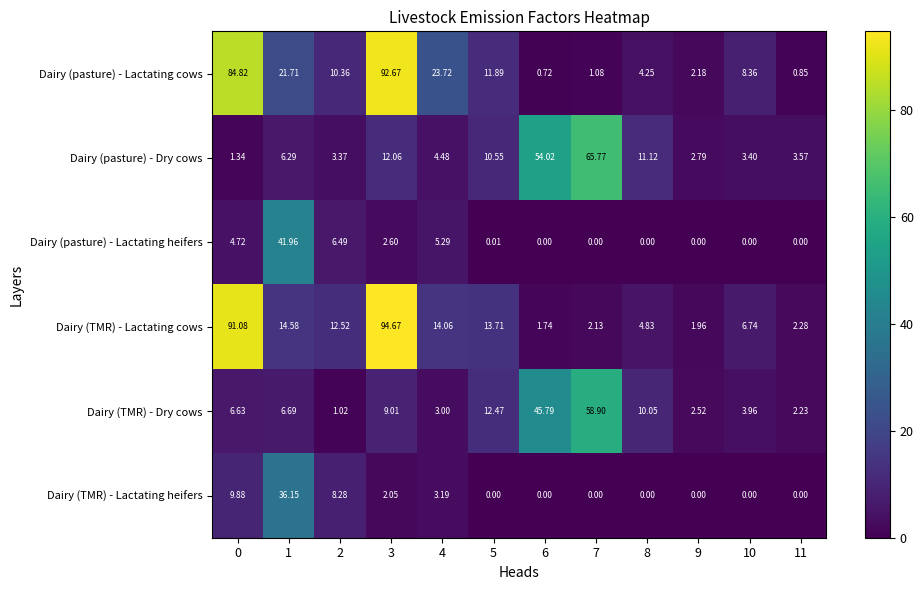

At which category is the sum across all series the highest?

3